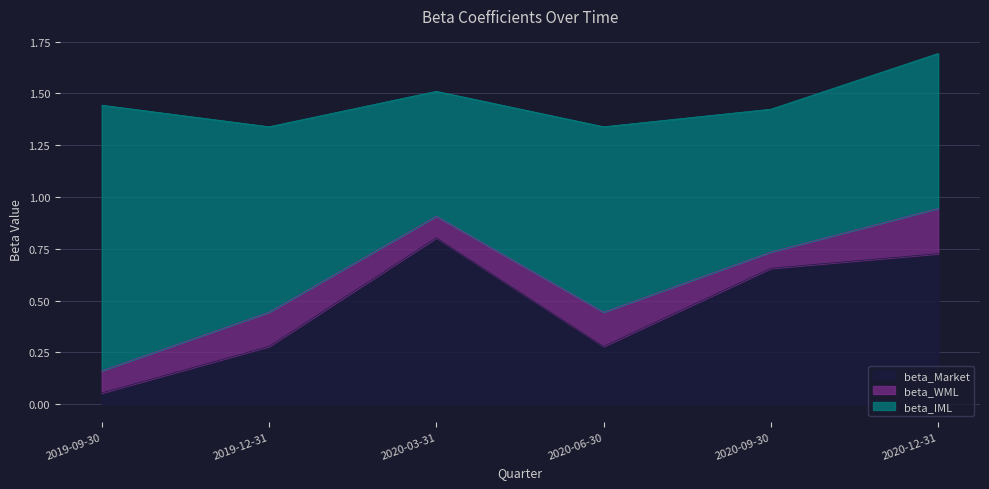

At which label is beta_IML closest to 0?

2020-03-31